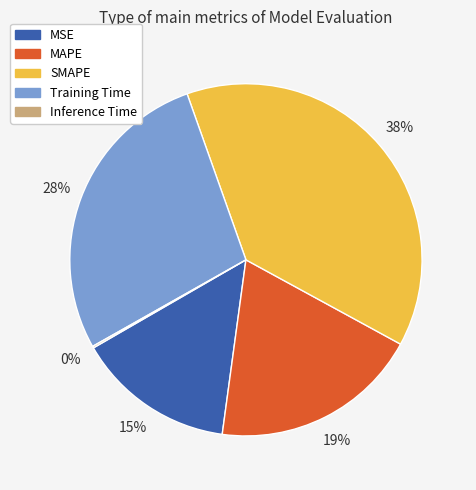

To the nearest percent, what is the combined percentage of Training Time and MAPE?

47%